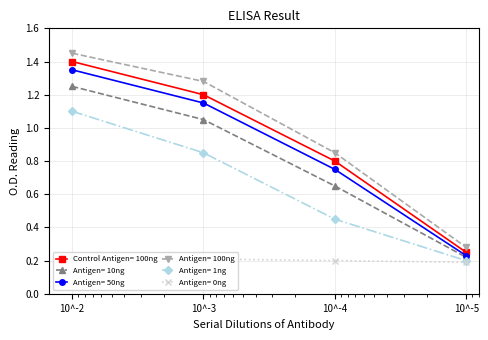

What value does the Control Antigen= 100ng series have at 10^-5?

0.2